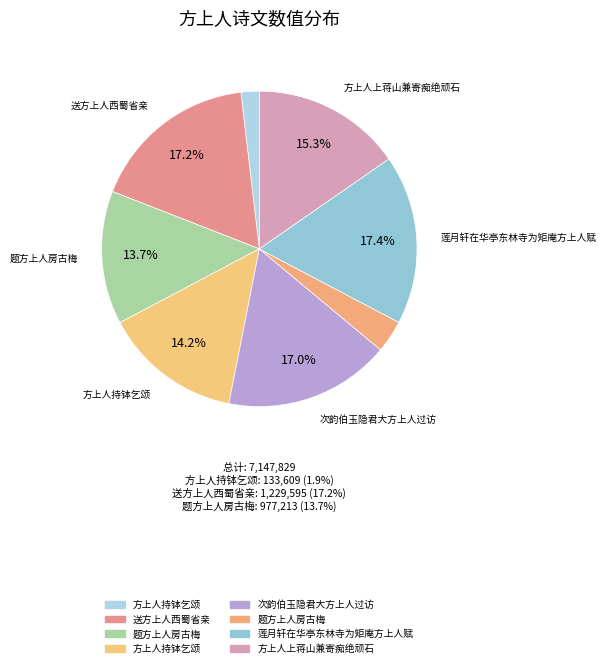

Does 莲月轩在华亭东林寺为矩庵方上人赋 represent more than half of the total?

No